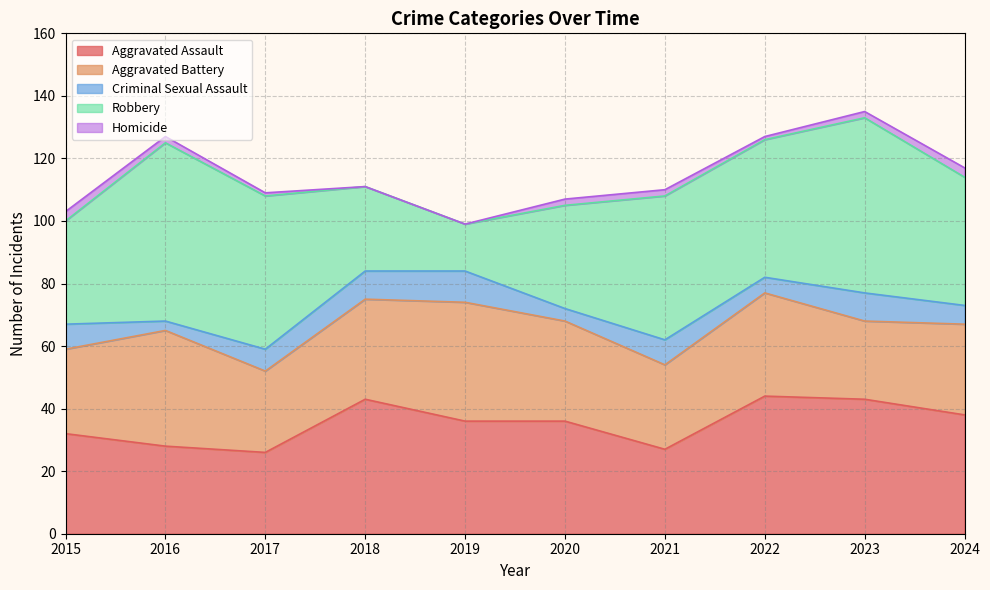

What is the spread (max minus min) of values at 2024?

38